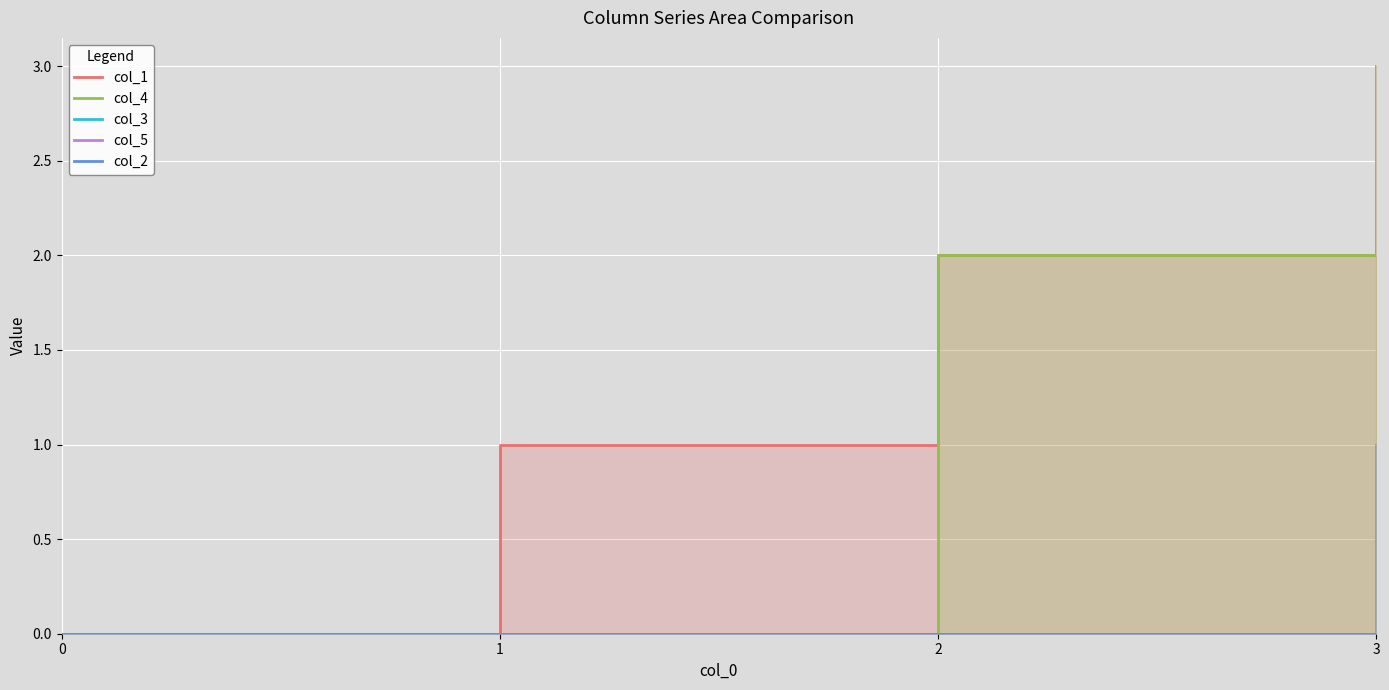

The value of col_2 at 0 is 0. True or false?

True